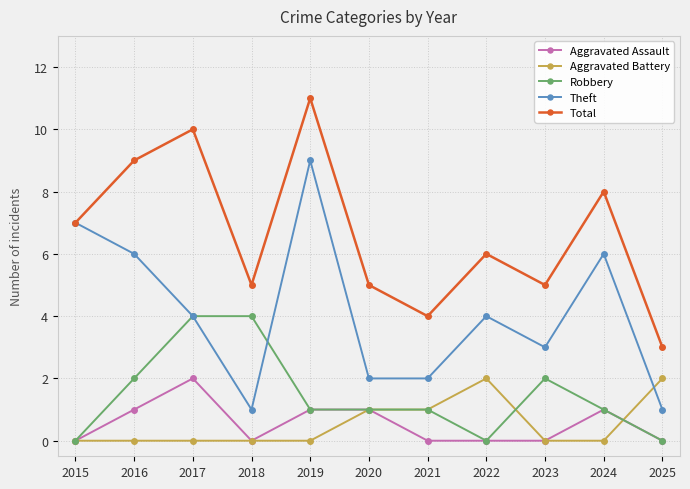

What is the difference between the highest and lowest values at 2022?

6